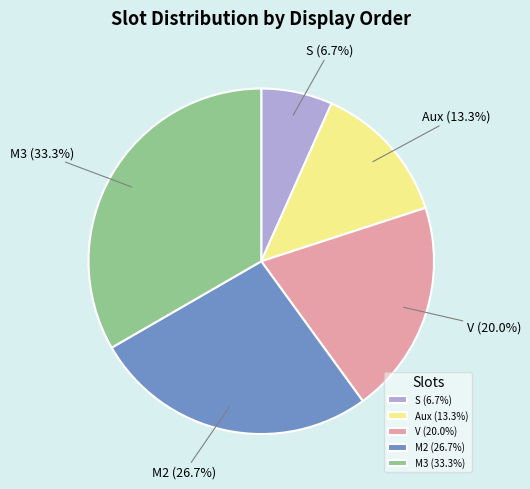

Does S account for over 50% of the chart?

No